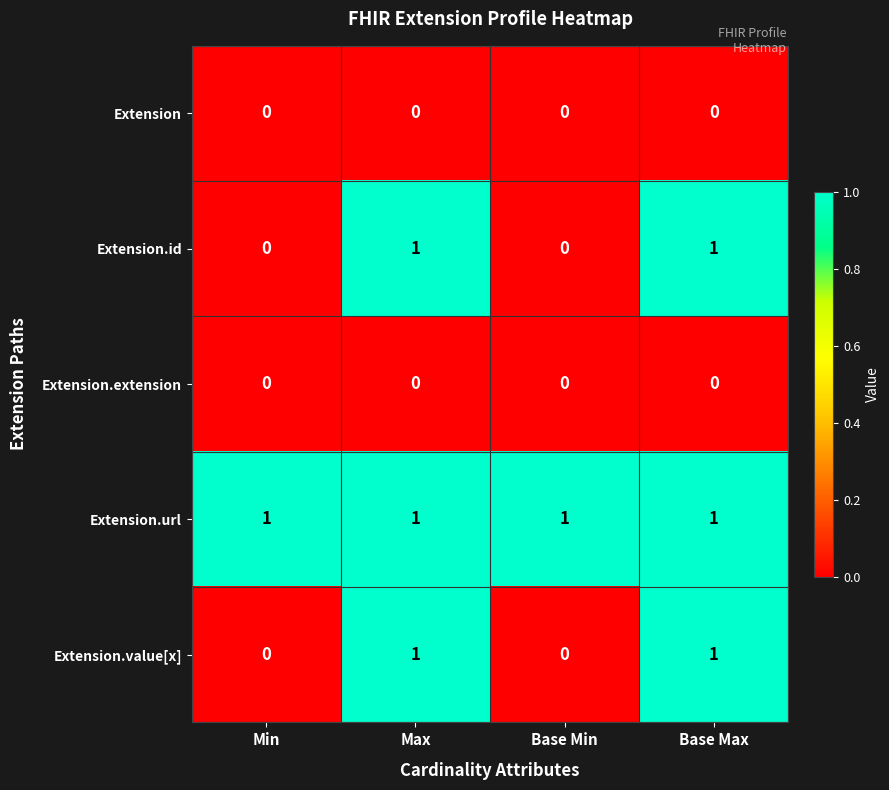

Reading left to right, list all the values displayed in this chart.

Extension: Min=0	Max=0	Base Min=0	Base Max=0
Extension.id: Min=0	Max=1	Base Min=0	Base Max=1
Extension.extension: Min=0	Max=0	Base Min=0	Base Max=0
Extension.url: Min=1	Max=1	Base Min=1	Base Max=1
Extension.value[x]: Min=0	Max=1	Base Min=0	Base Max=1